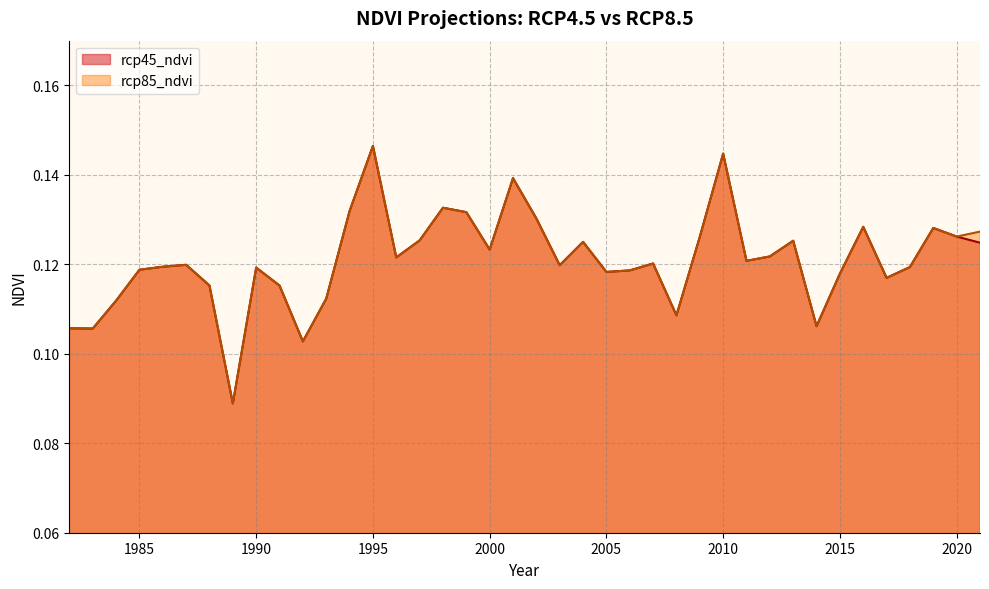

Reading right to left, list all the values displayed in this chart.

rcp45_ndvi: 2021=0.1	2020=0.1	2019=0.1	2018=0.1	2017=0.1	2016=0.1	2015=0.1	2014=0.1	2013=0.1	2012=0.1	2011=0.1	2010=0.1	2009=0.1	2008=0.1	2007=0.1	2006=0.1	2005=0.1	2004=0.1	2003=0.1	2002=0.1	2001=0.1	2000=0.1	1999=0.1	1998=0.1	1997=0.1	1996=0.1	1995=0.1	1994=0.1	1993=0.1	1992=0.1	1991=0.1	1990=0.1	1989=0.1	1988=0.1	1987=0.1	1986=0.1	1985=0.1	1984=0.1	1983=0.1	1982=0.1
rcp85_ndvi: 2021=0.1	2020=0.1	2019=0.1	2018=0.1	2017=0.1	2016=0.1	2015=0.1	2014=0.1	2013=0.1	2012=0.1	2011=0.1	2010=0.1	2009=0.1	2008=0.1	2007=0.1	2006=0.1	2005=0.1	2004=0.1	2003=0.1	2002=0.1	2001=0.1	2000=0.1	1999=0.1	1998=0.1	1997=0.1	1996=0.1	1995=0.1	1994=0.1	1993=0.1	1992=0.1	1991=0.1	1990=0.1	1989=0.1	1988=0.1	1987=0.1	1986=0.1	1985=0.1	1984=0.1	1983=0.1	1982=0.1